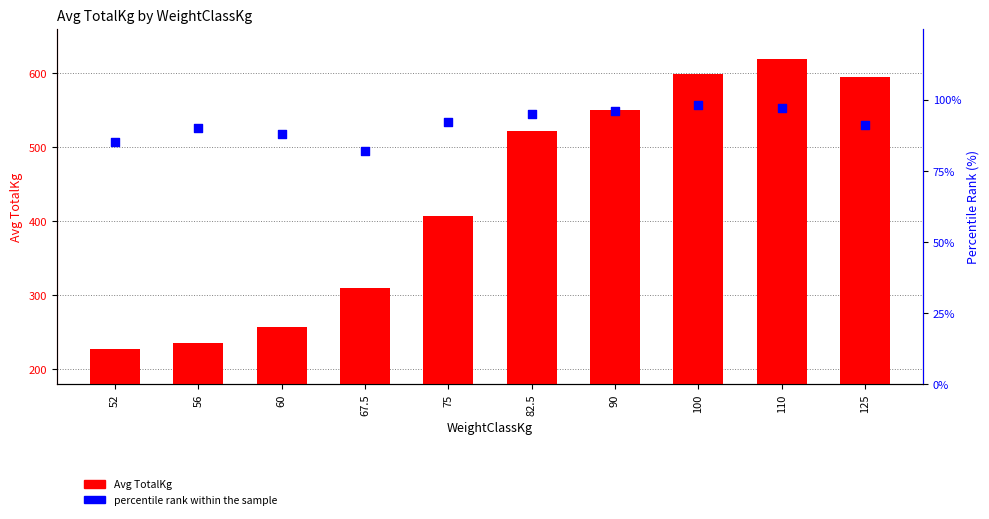

Which series contains the highest Y value?

Avg TotalKg